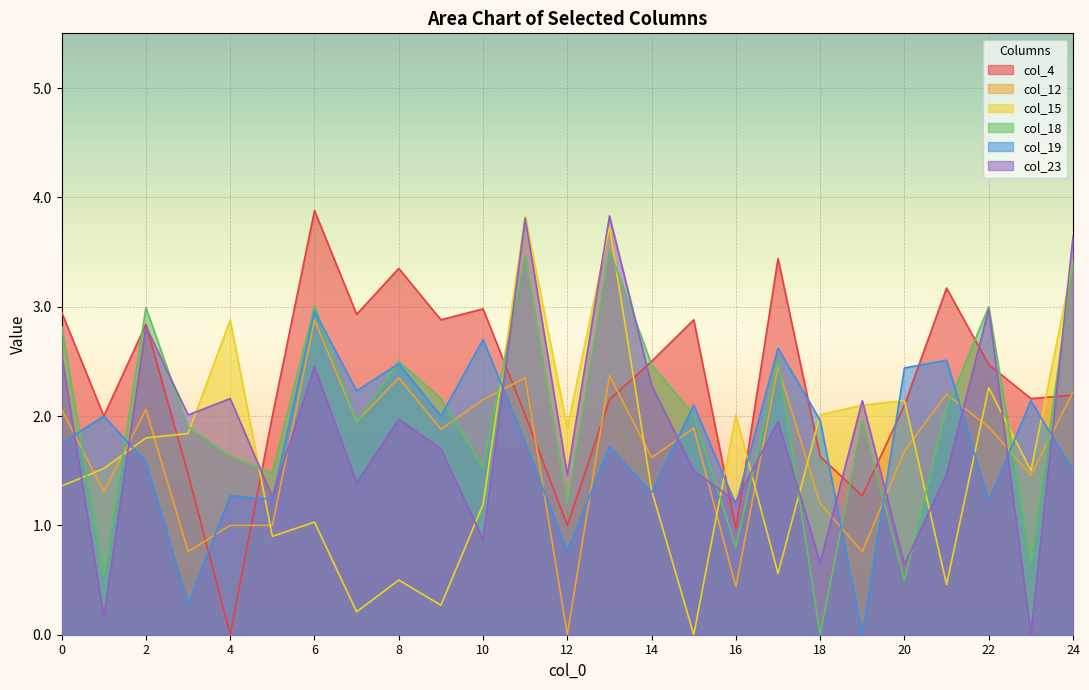

How many lines are shown in the chart?

6